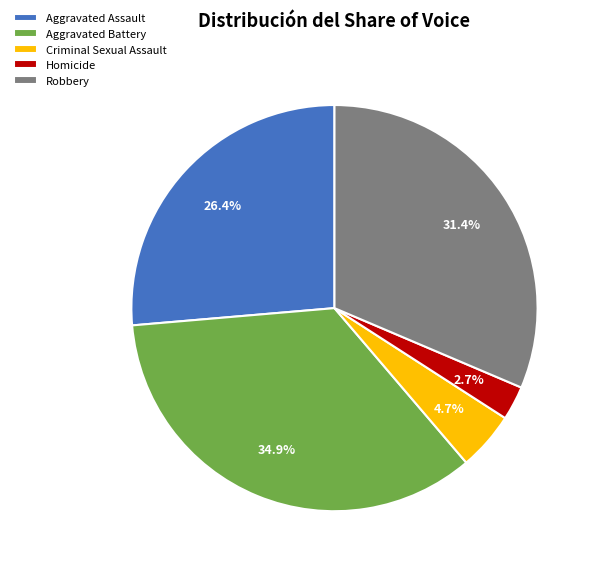

True or false: Criminal Sexual Assault accounts for 5% of the total.

True